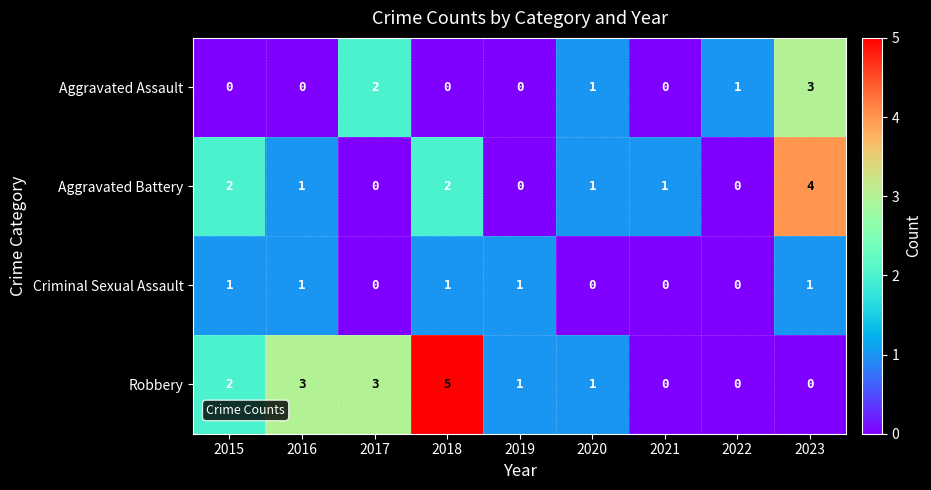

How many categories are shown in the chart?

9